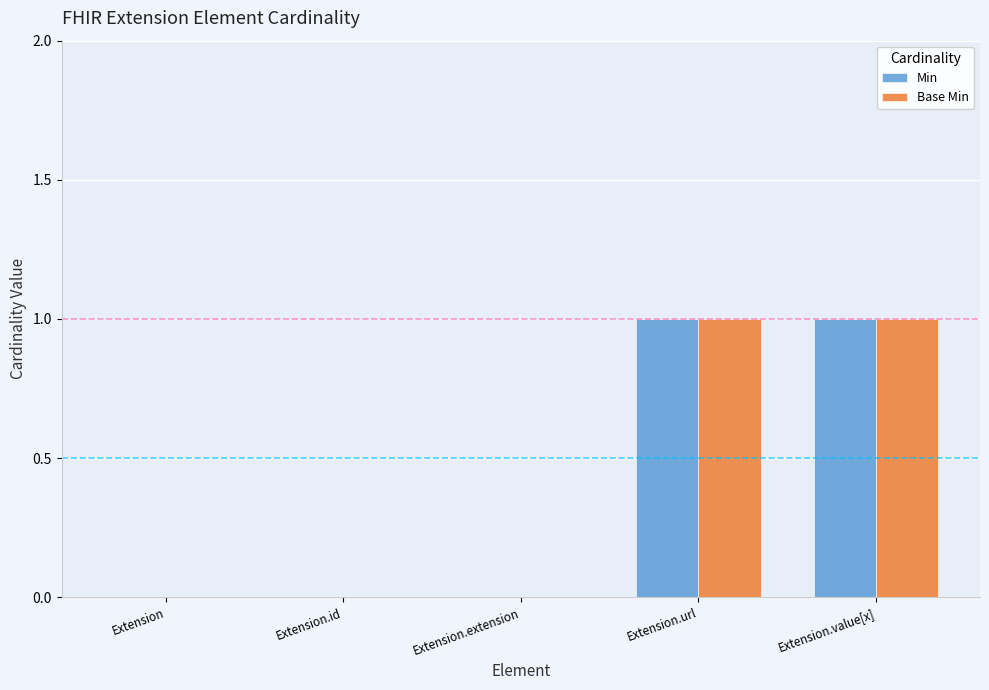

Reading right to left, transcribe all the data shown in this chart.

Min: Extension.value[x]=1	Extension.url=1	Extension.extension=0	Extension.id=0	Extension=0
Base Min: Extension.value[x]=1	Extension.url=1	Extension.extension=0	Extension.id=0	Extension=0